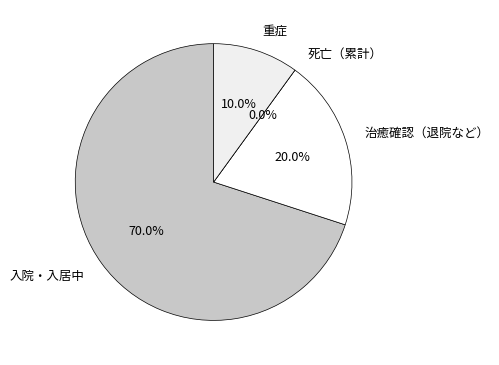

Is the sum of 重症 and 死亡（累計） greater than half?

No